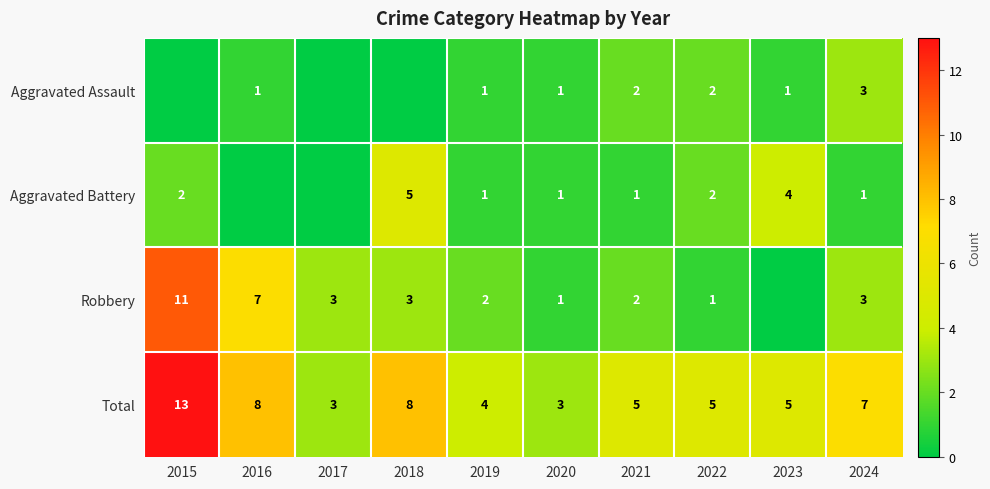

Is the value of Aggravated Assault at 2020 greater than the value of Total at 2024?

No